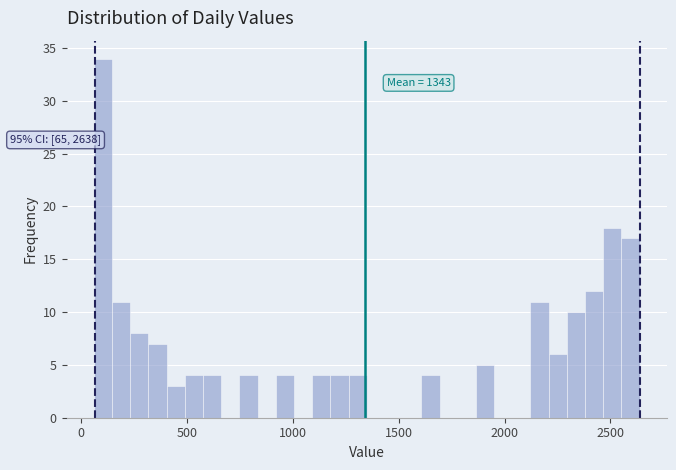

Around what value on the x-axis is the tallest bar? Give the approximate position of its centre, as read against the axis.

100